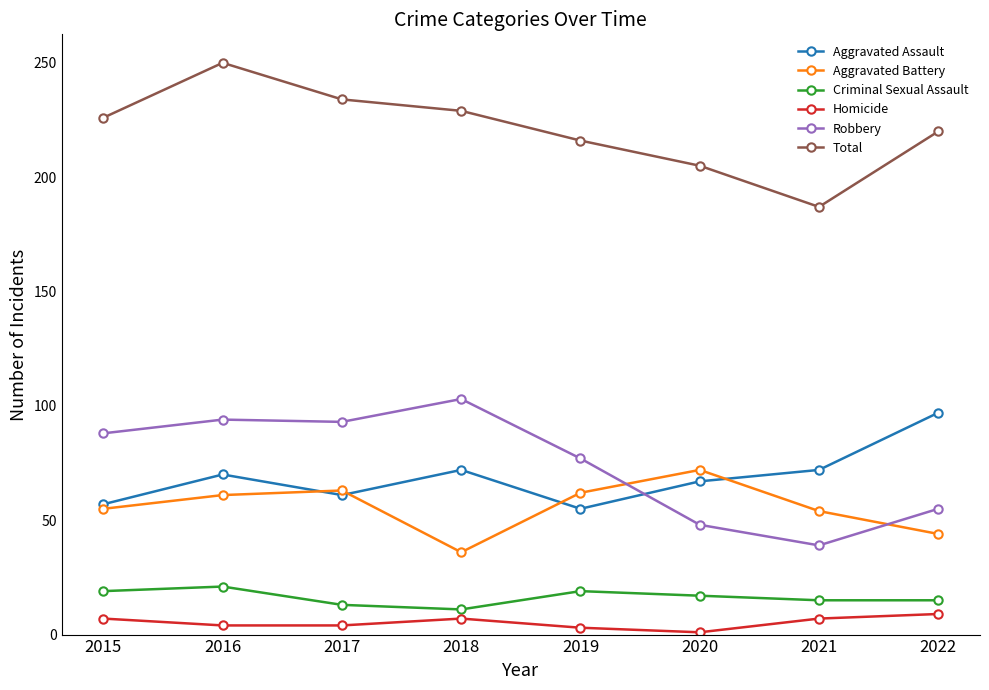

Is it true that Criminal Sexual Assault equals 10 at 2016?

False